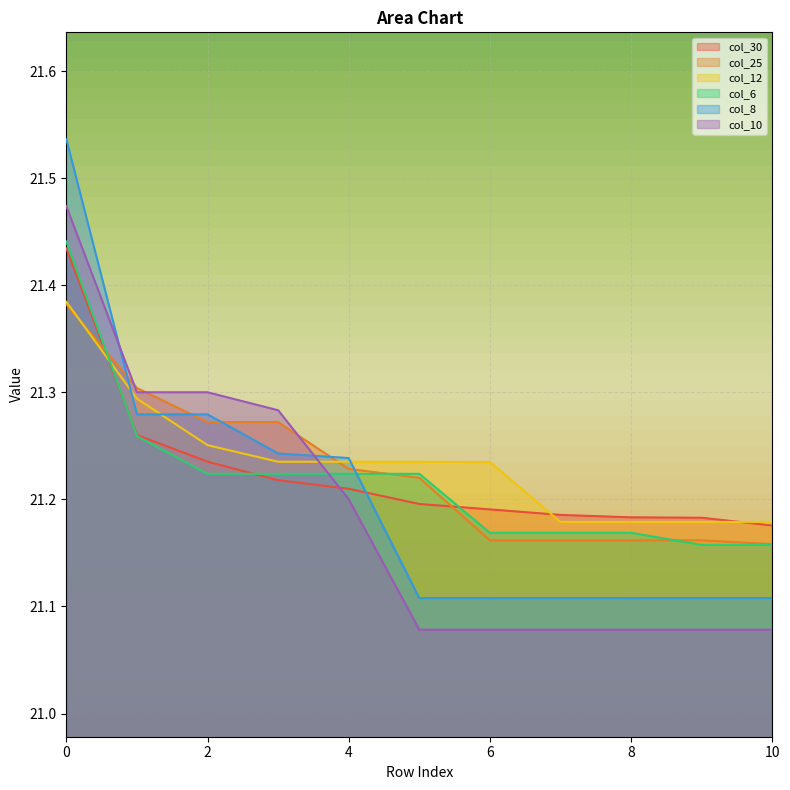

What is the spread (max minus min) of values at 0?

0.2